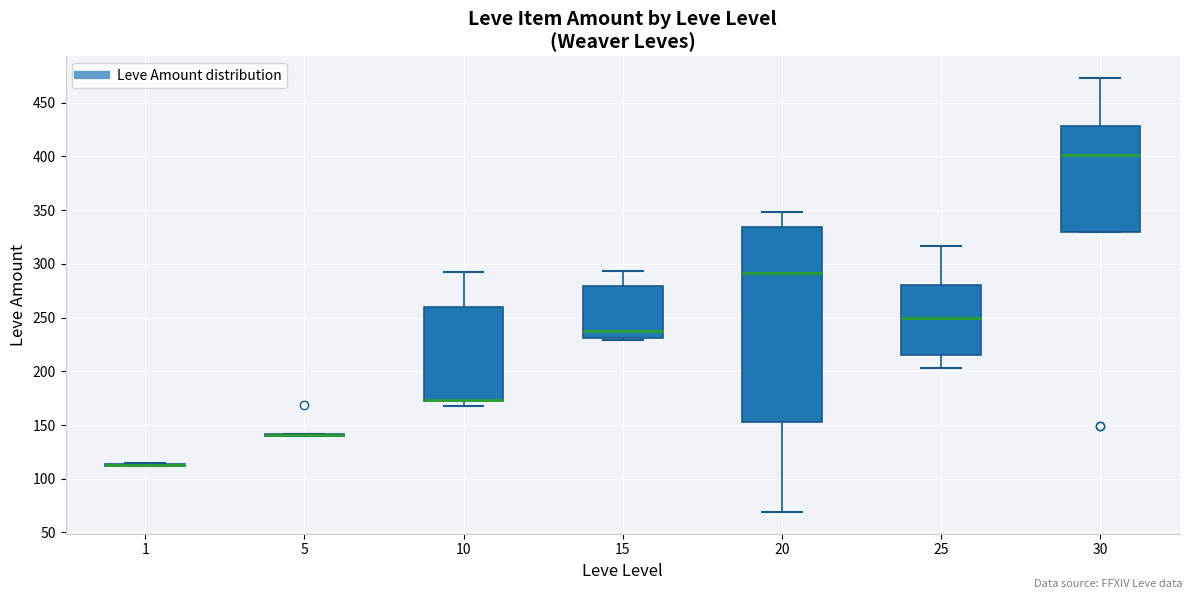

Reading left to right, transcribe this box plot: for each box, give where its median line is, the range the box spans, and where its two whiskers end, as read against the y-axis. The values are not printed on the chart, so give them approximately, as read against the axis.

1: box collapsed to a line at 115, whiskers 110 to 115
5: box collapsed to a line at 140, whiskers 140 to 140
10: median 175 (drawn on the box's lower edge), box 170 to 260, whiskers 170 (just below the box's lower edge) to 290
15: median 240, box 230 to 280, whiskers 230 (just below the box's lower edge) to 295
20: median 290, box 155 to 335, whiskers 70 to 350
25: median 250, box 215 to 280, whiskers 205 to 315
30: median 400, box 330 to 430, whiskers 330 to 475